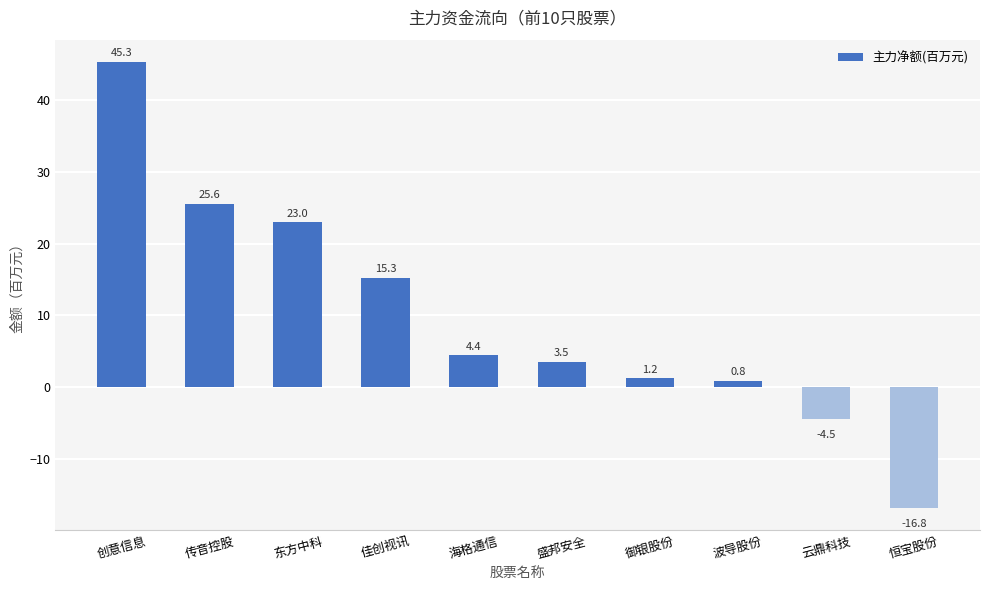

The chart shows a value of 67.8 at 创意信息. True or false?

False